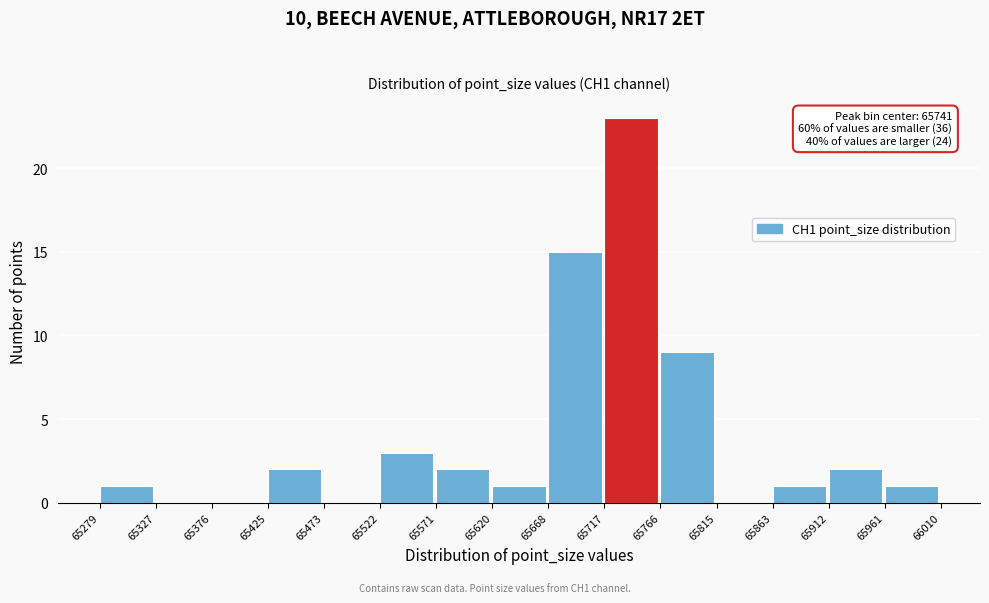

Which range on the x-axis has the tallest bar?

65717 to 65766